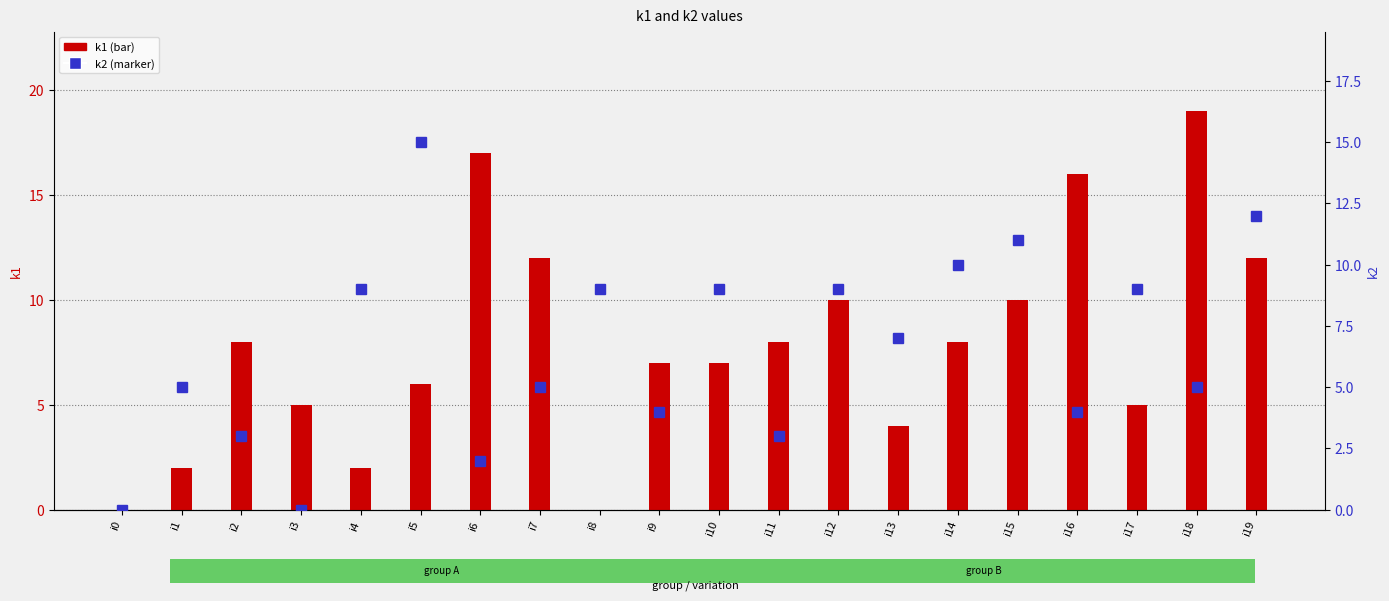

At which label does k2 first exceed 7?

i4